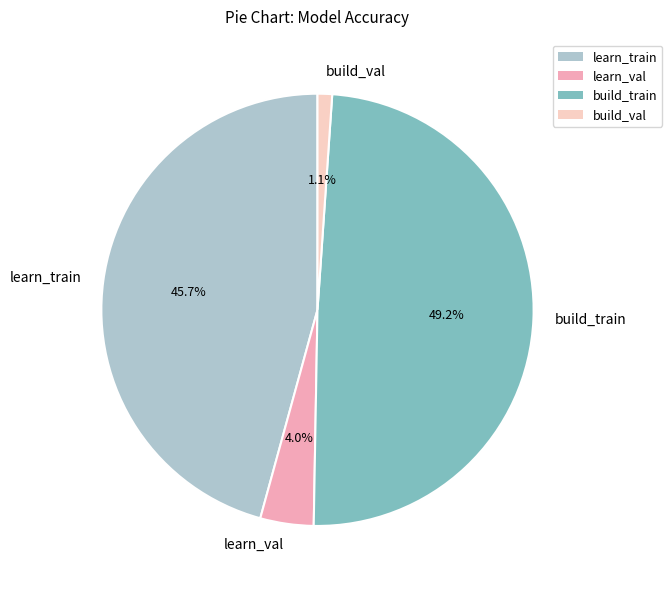

Does learn_train represent more than half of the total?

No